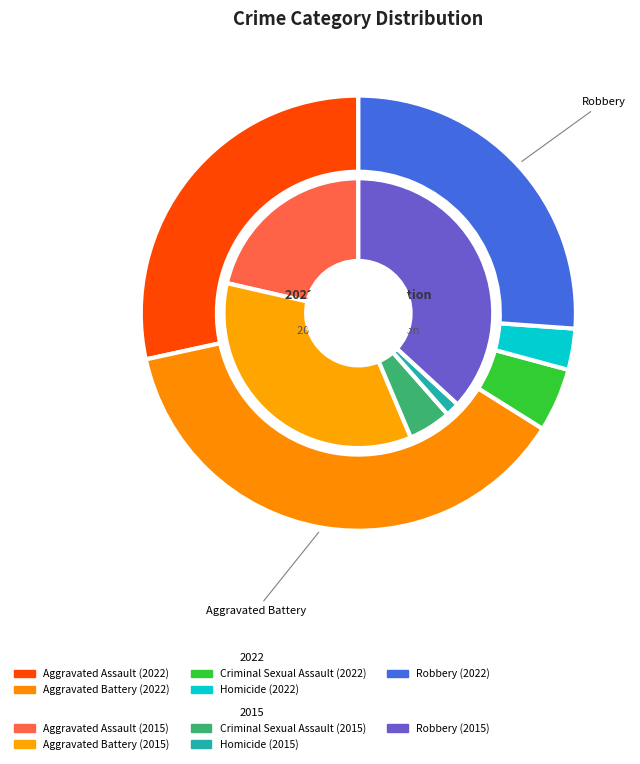

Between 3 and 4, which is larger?

4